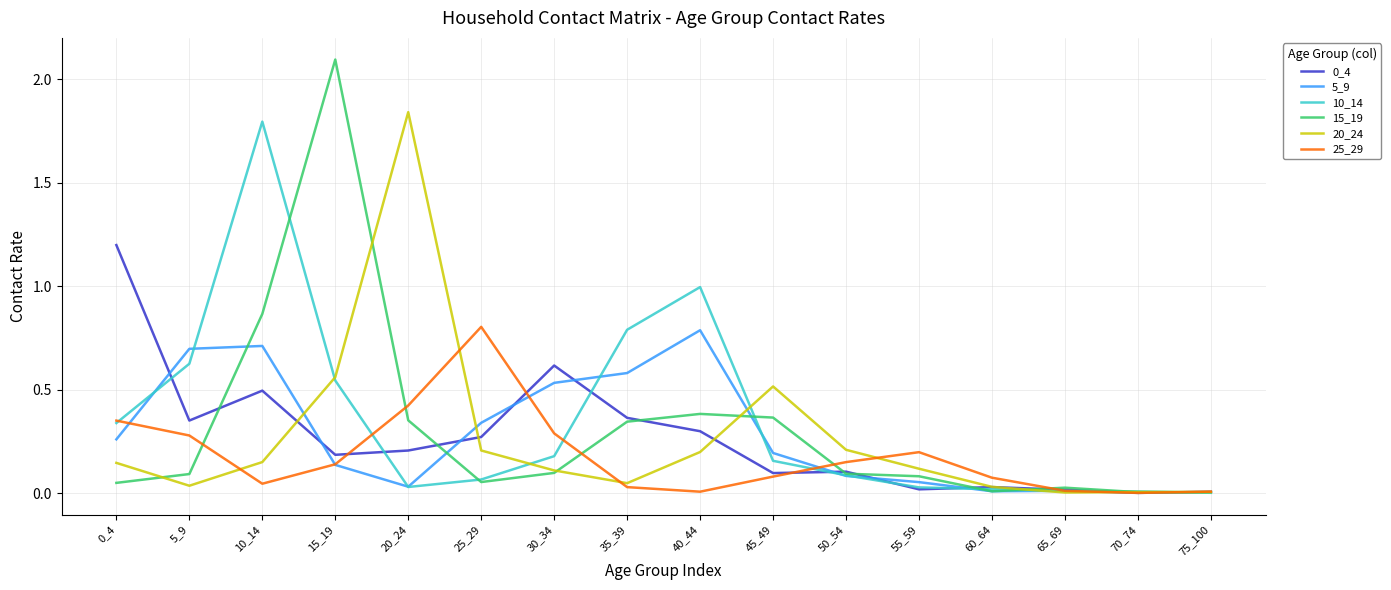

What is the difference between the second highest and second lowest values in the 5_9 series?

0.7